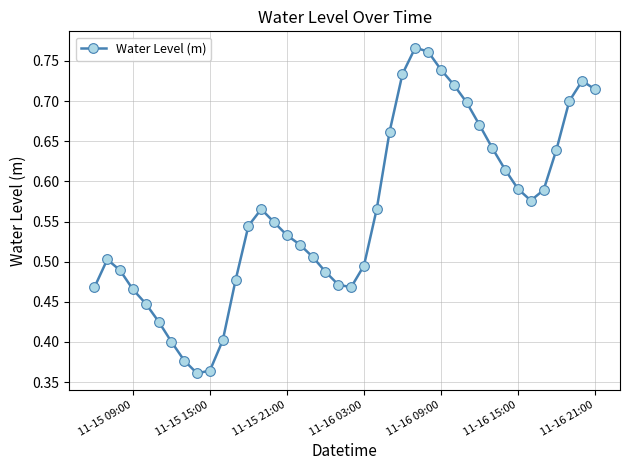

True or false: there are more than 2 points higher than both neighbors.

True